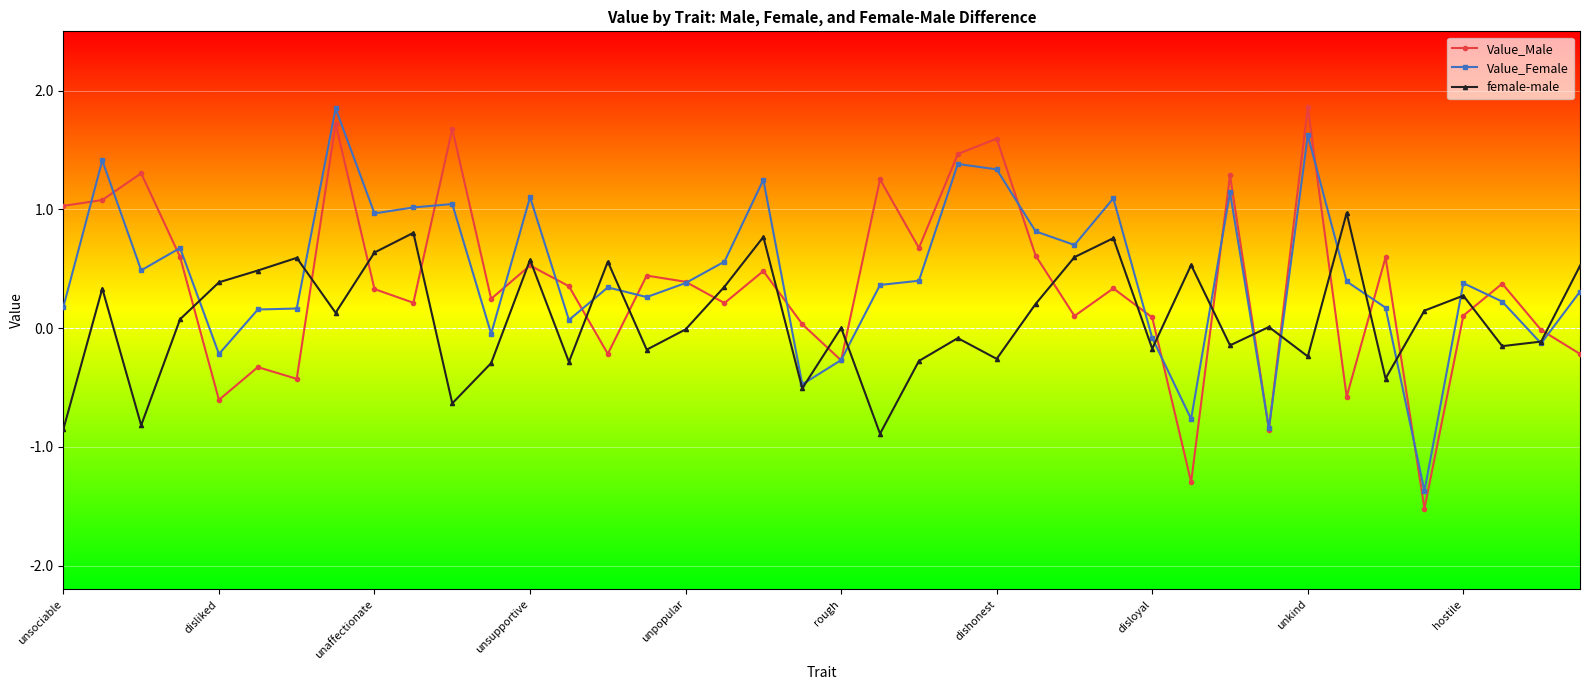

What is the smallest value displayed?

-1.5